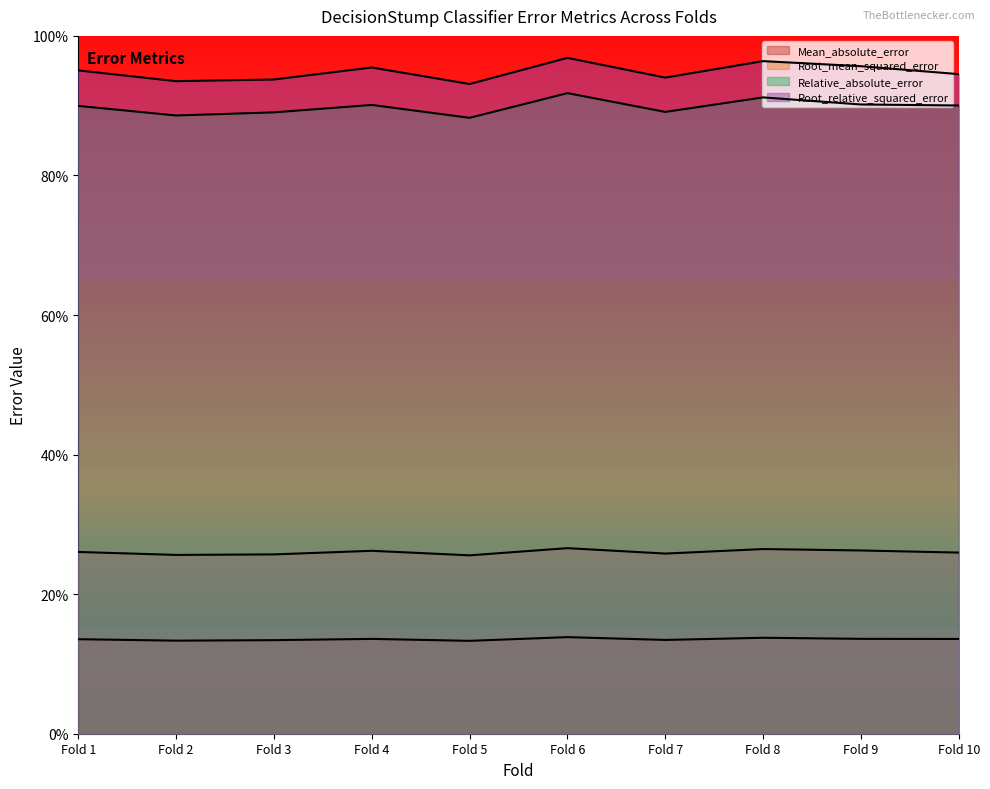

Is the value of Root_relative_squared_error at Fold 9 greater than the value of Mean_absolute_error at Fold 2?

Yes